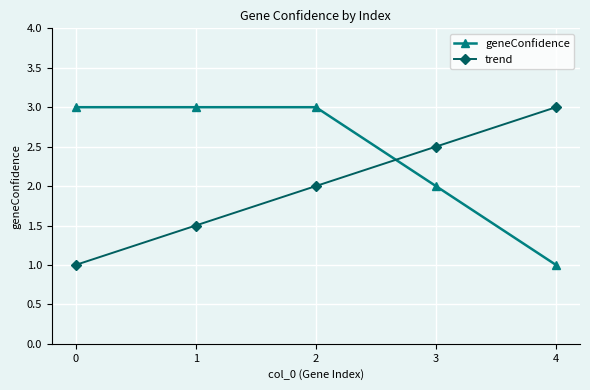

Which series ends up on top after the final intersection of trend and geneConfidence?

trend